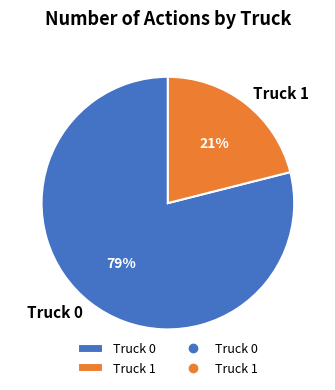

Which slice is the largest?

Truck 0